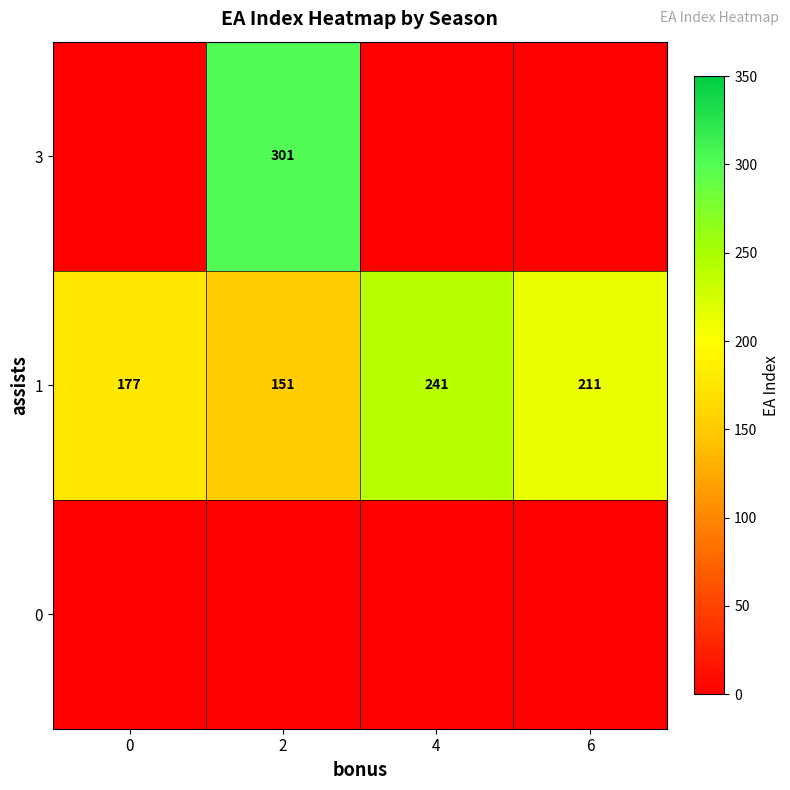

Is the value of row_2 at 0 greater than the value of row_1 at 6?

No